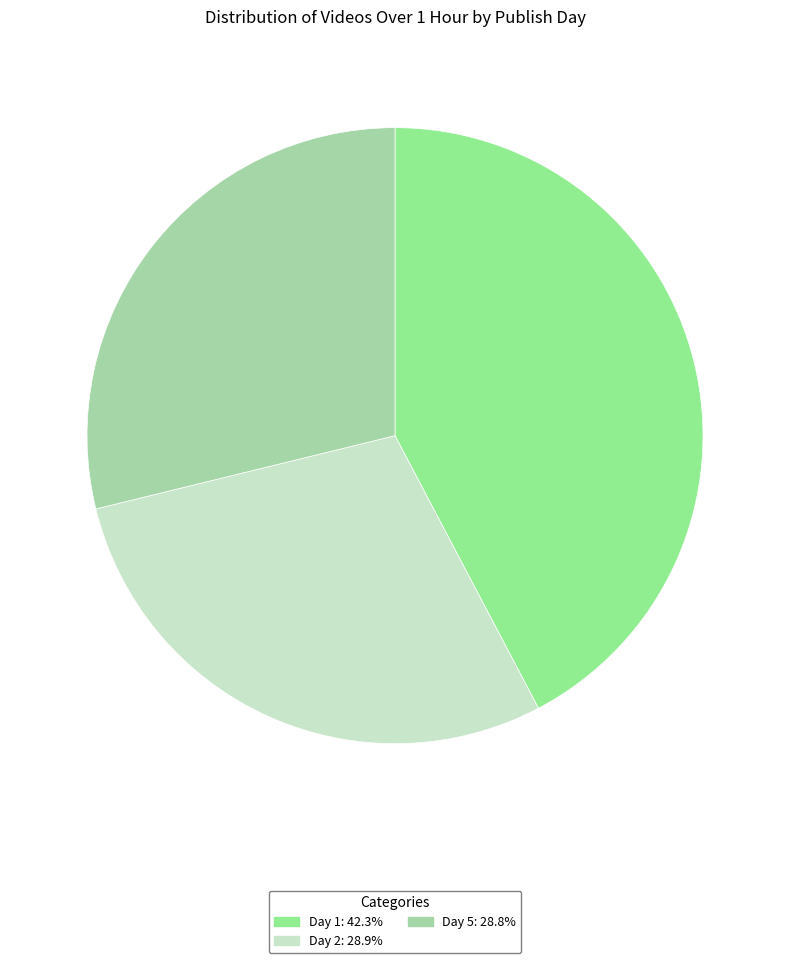

How many slices are in this pie chart?

3